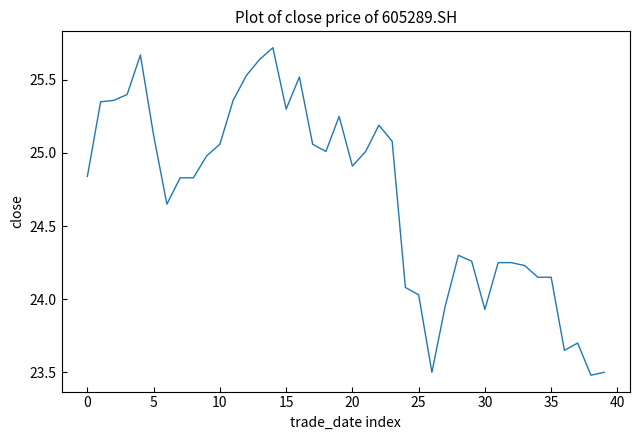

What is the difference between the maximum and minimum values?

2.2